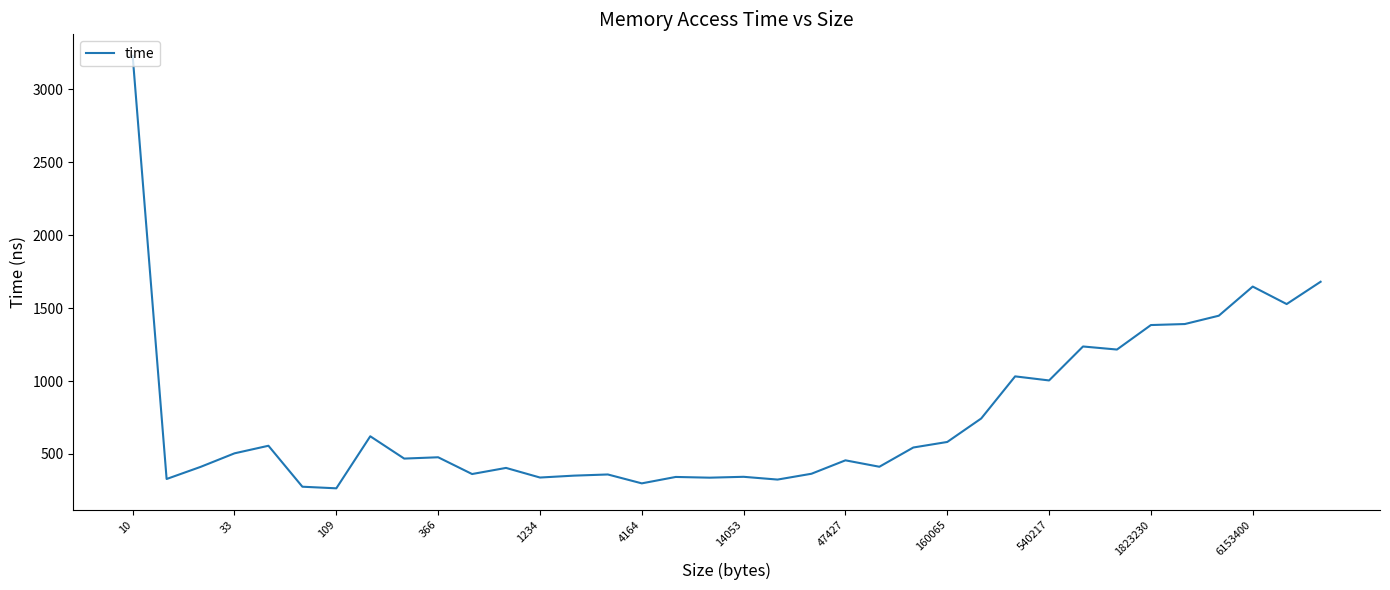

What is the maximum value shown in the chart?

3230